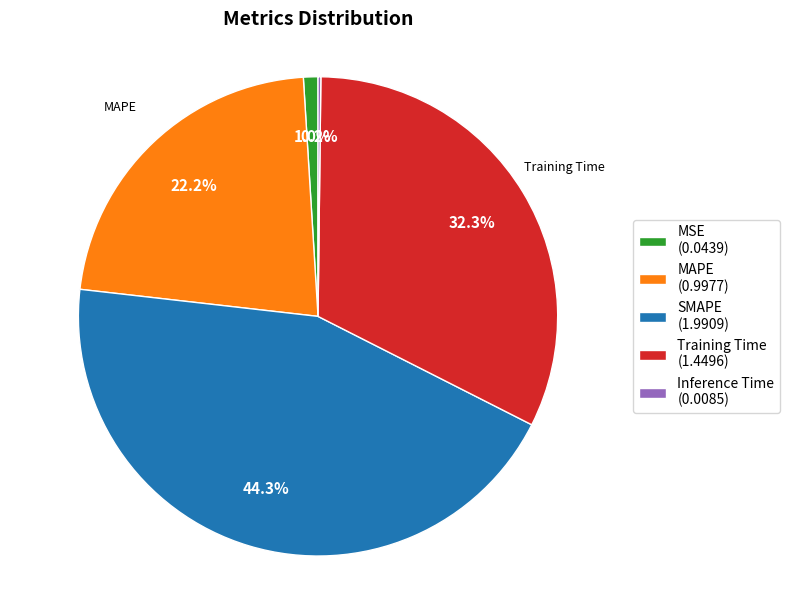

What percentage do MSE (0.0439) and MAPE (0.9977) together represent?

23.2%